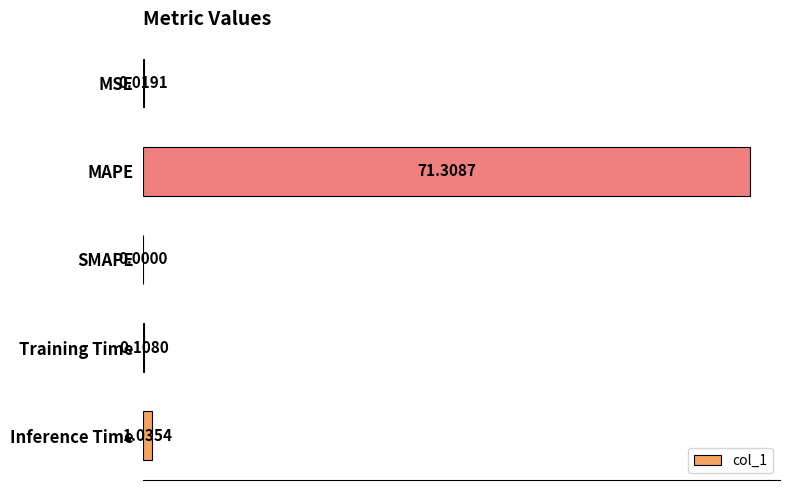

Which label corresponds to the largest value in the chart?

MAPE